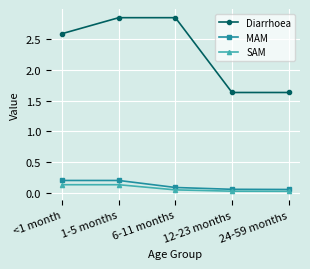

The value of Diarrhoea at <1 month is 0.7. True or false?

False